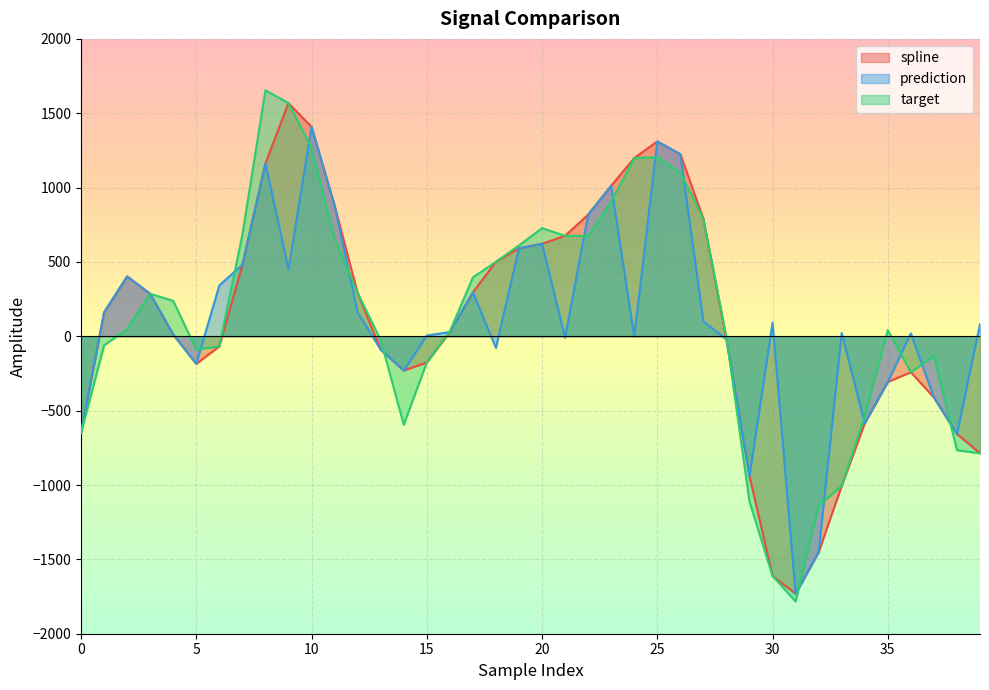

Where is spline nearest to the value -81?

13